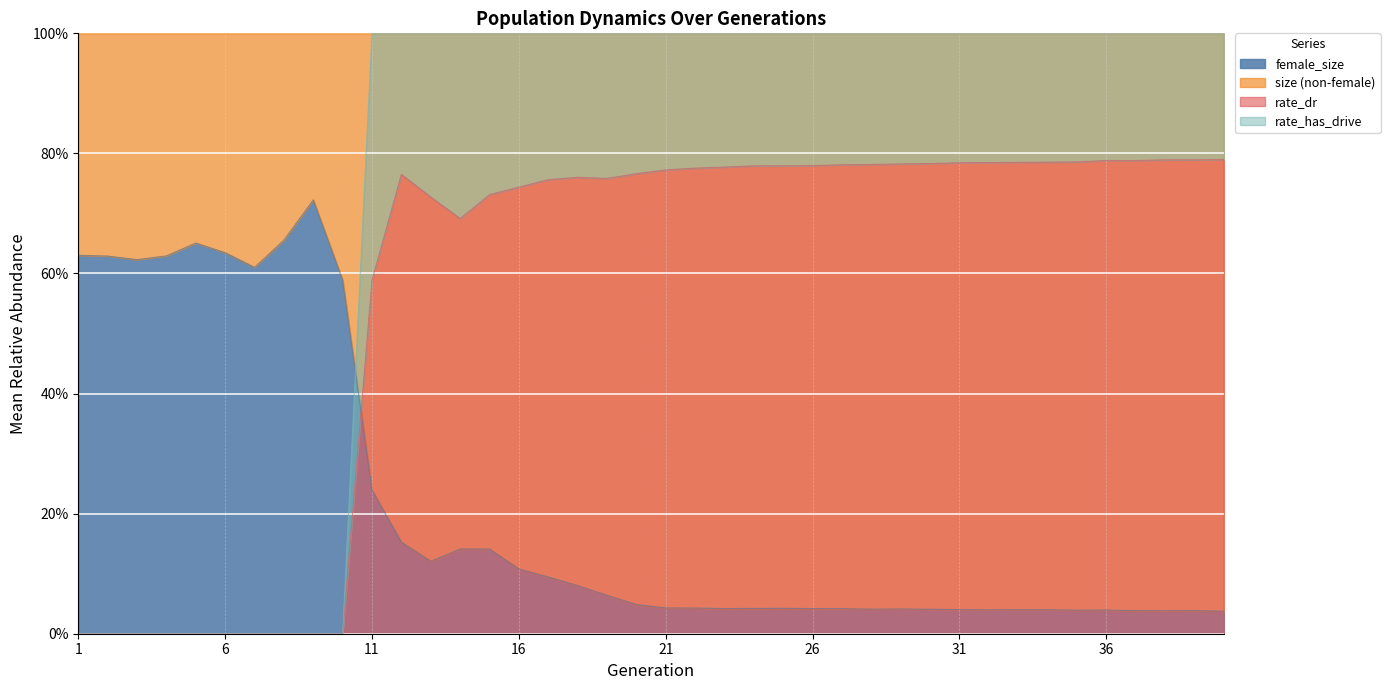

List the labels in order of rate_dr value, smallest first.

1, 2, 3, 4, 5, 6, 7, 8, 9, 10, 11, 12, 13, 14, 15, 16, 17, 18, 19, 20, 21, 22, 23, 24, 25, 26, 27, 28, 29, 30, 31, 32, 33, 34, 35, 36, 37, 38, 39, 40